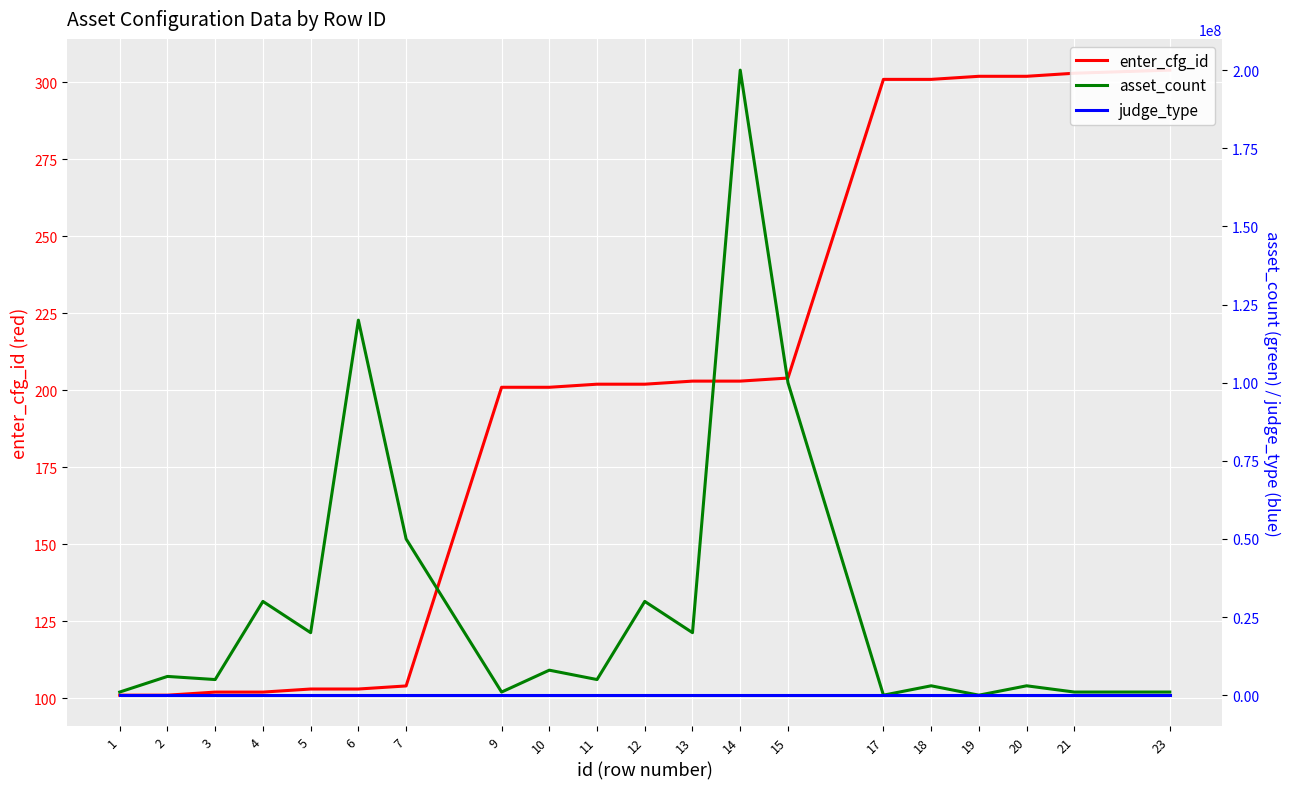

Reading left to right, list all the values displayed in this chart.

enter_cfg_id: 101	101	102	102	103	103	104	201	201	202	202	203	203	204	301	301	302	302	303	304
asset_count: 1000000	6000000	5000000	30000000	20000000	120000000	50000000	1000000	8000000	5000000	30000000	20000000	200000000	100000000	0	3000000	0	3000000	1000000	1000000
judge_type: 3	4	3	4	3	4	3	3	4	3	4	3	4	3	3	4	3	4	3	3